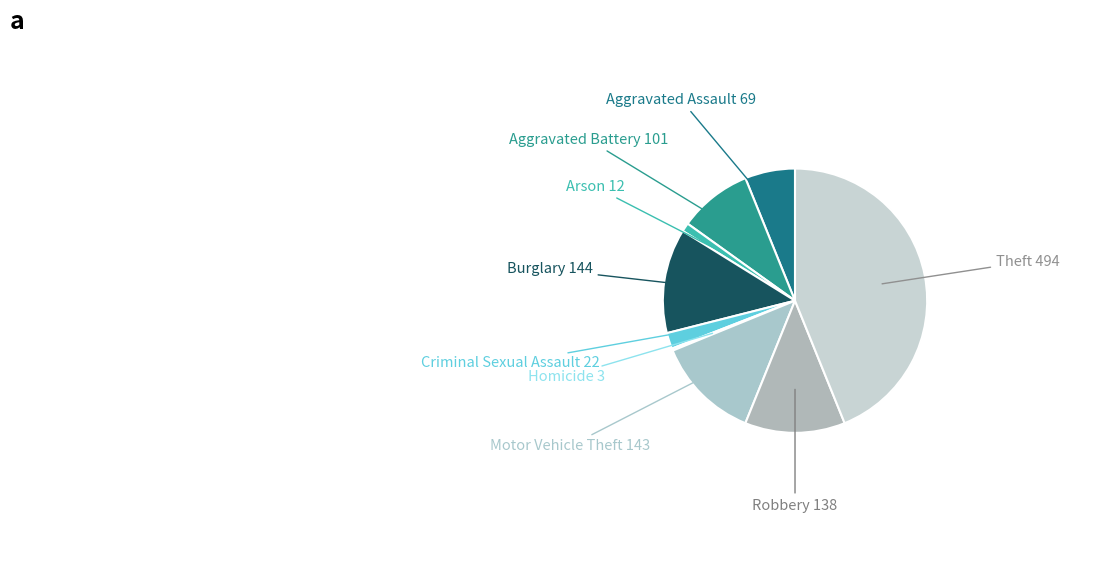

Is there a majority slice in this chart?

No